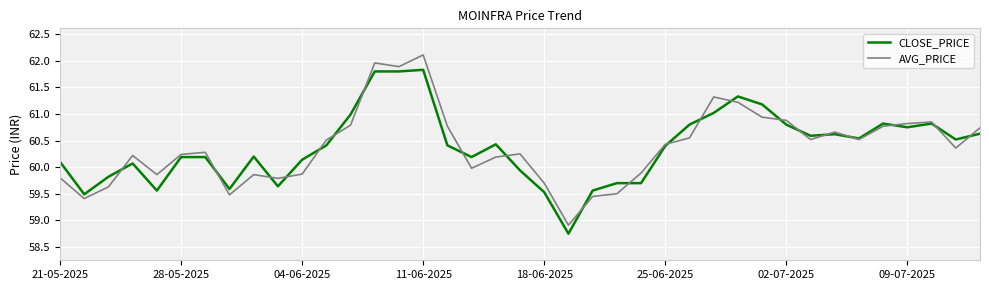

What is the maximum value for CLOSE_PRICE?

61.8